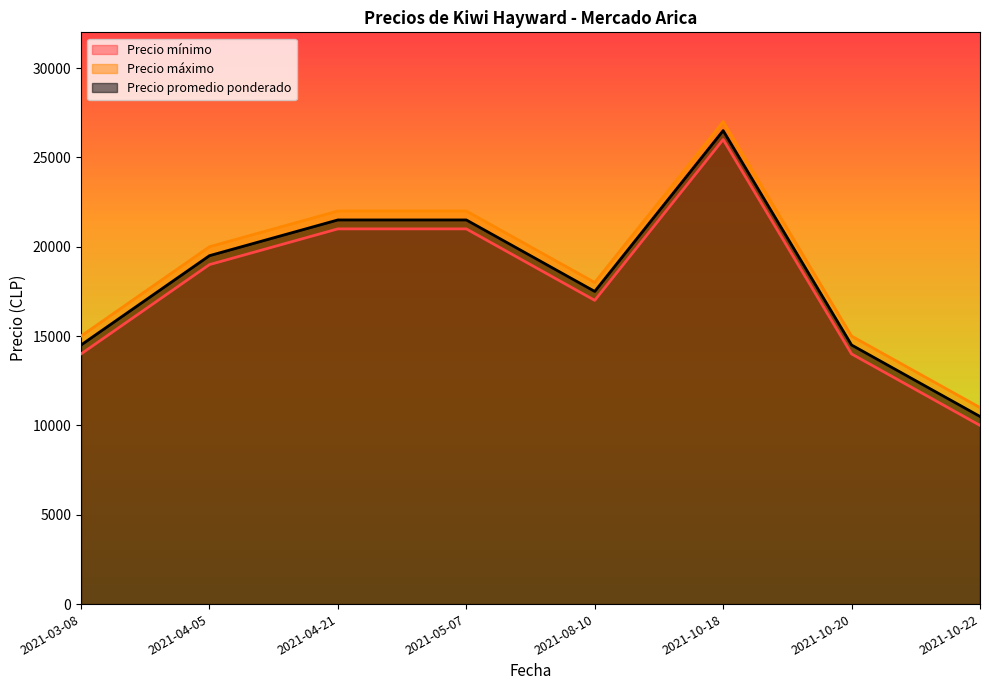

What is the difference between the highest and lowest values at 2021-04-21?

1000